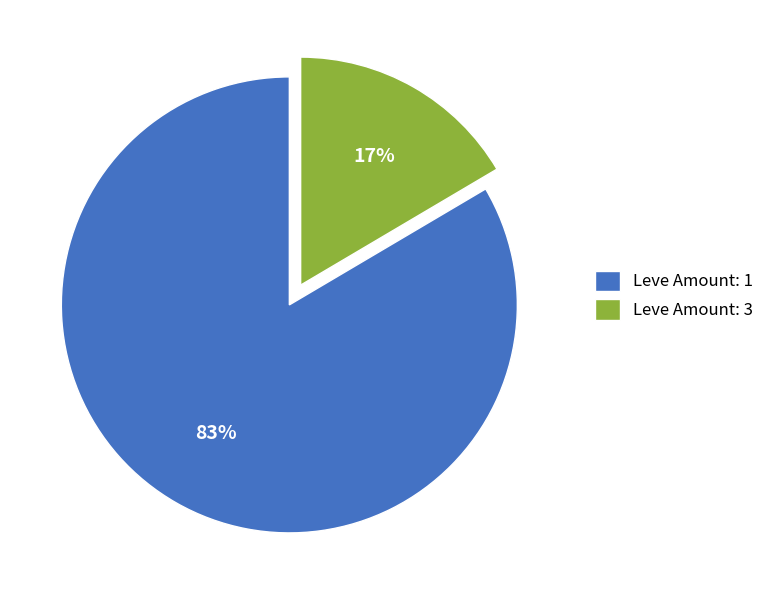

True or false: Leve Amount: 3 accounts for 17% of the total.

True